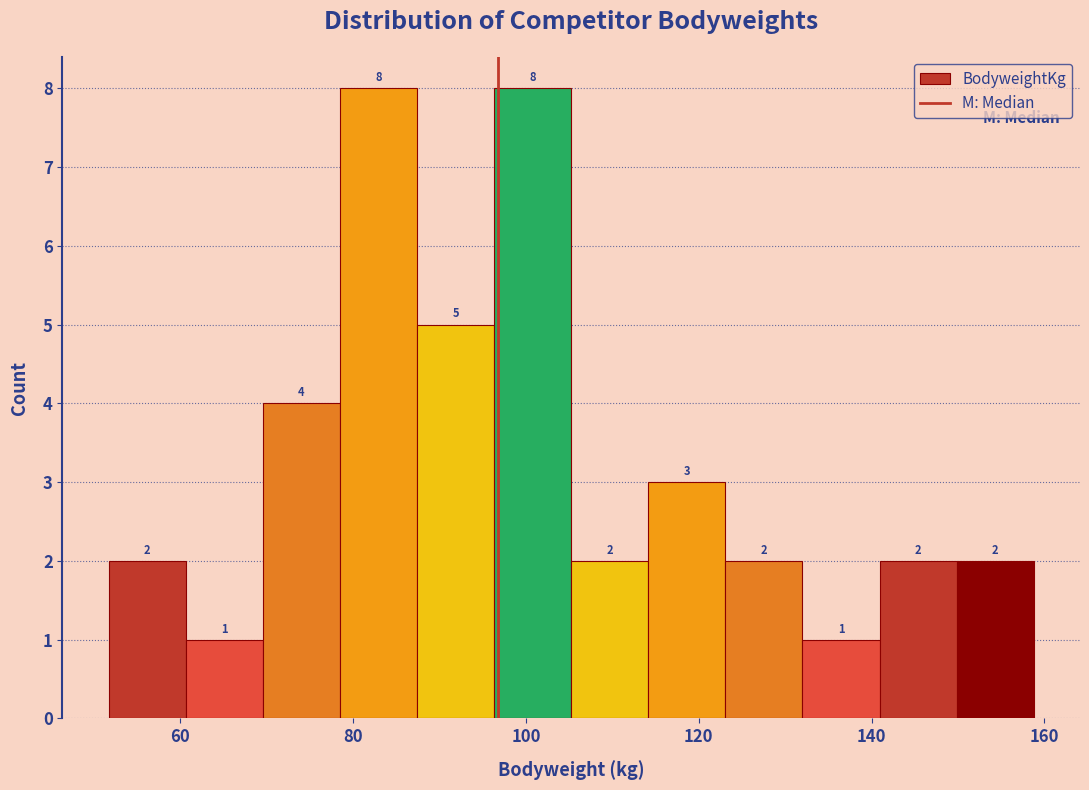

Reading left to right, list every bar in this chart as the range it spans on the x-axis followed by its height. The bar edges are not printed on the chart, so give them approximately, as read against the axis.

52 to 60: 2
60 to 70: 1
70 to 78: 4
78 to 88: 8
88 to 96: 5
96 to 106: 8
106 to 114: 2
114 to 124: 3
124 to 132: 2
132 to 140: 1
140 to 150: 2
150 to 158: 2